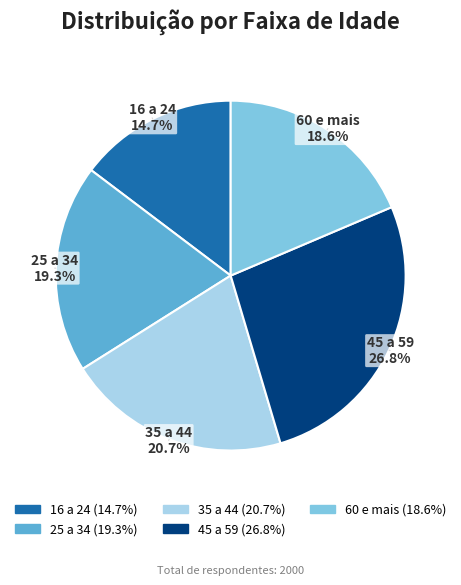

Is the sum of 60 e mais and 16 a 24 greater than half?

No